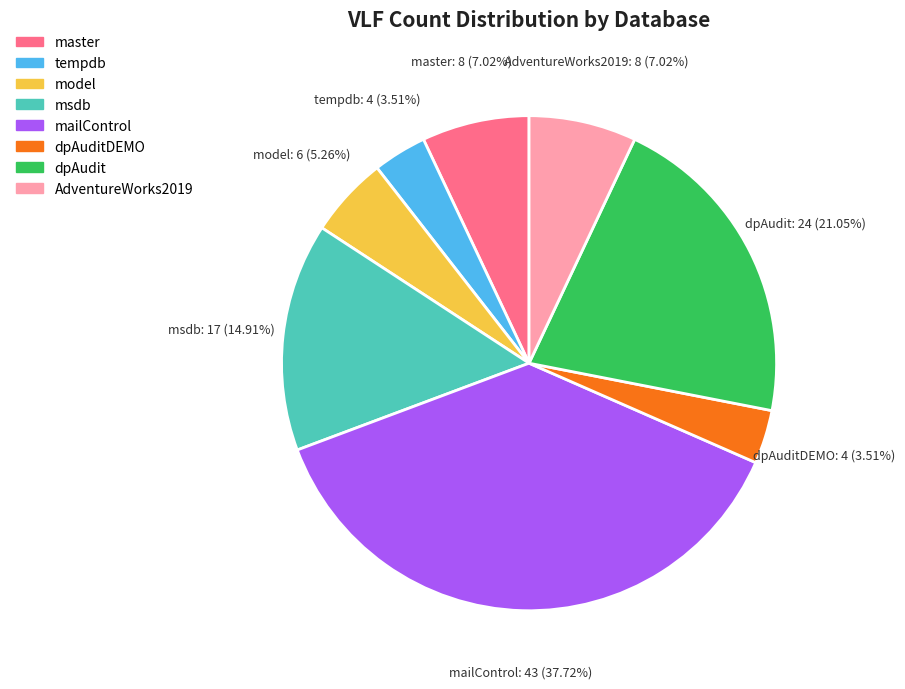

Approximately how many times larger is the value at msdb compared to dpAudit?

0.7